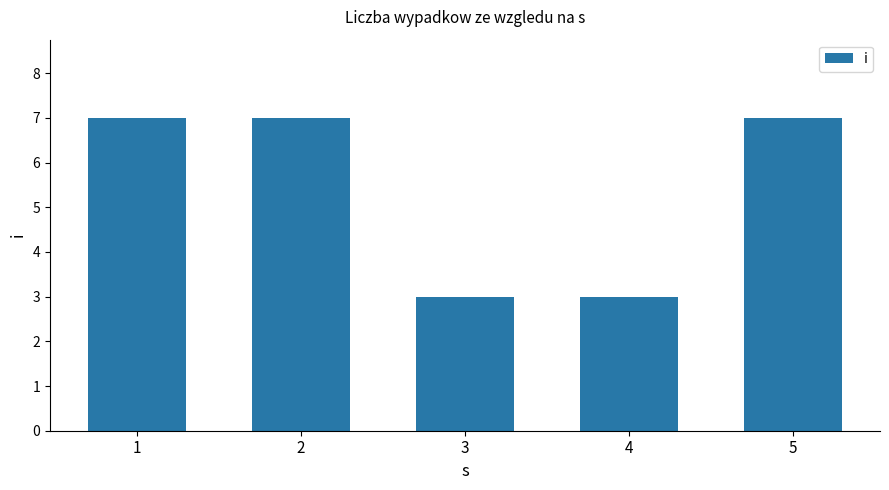

What is the value of the 5th bar from the left?

7